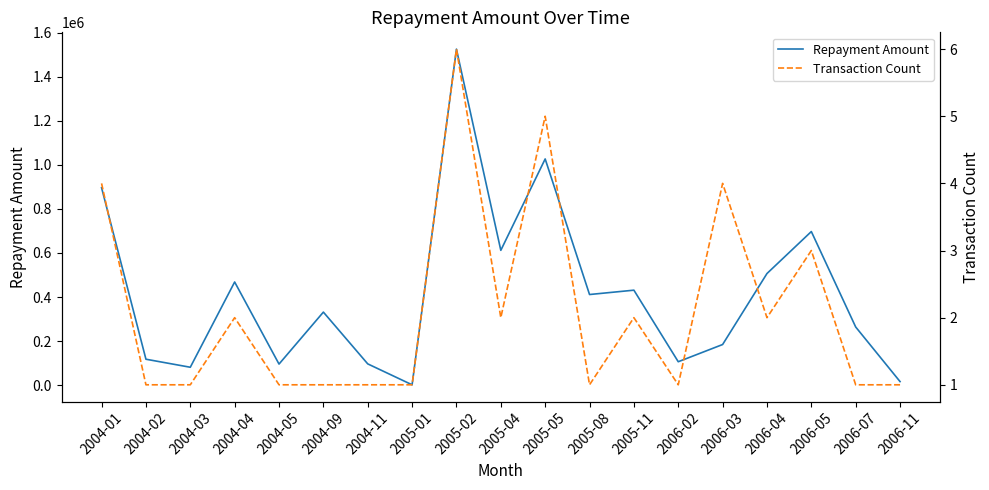

True or false: Repayment Amount and Transaction Count cross at least once.

False